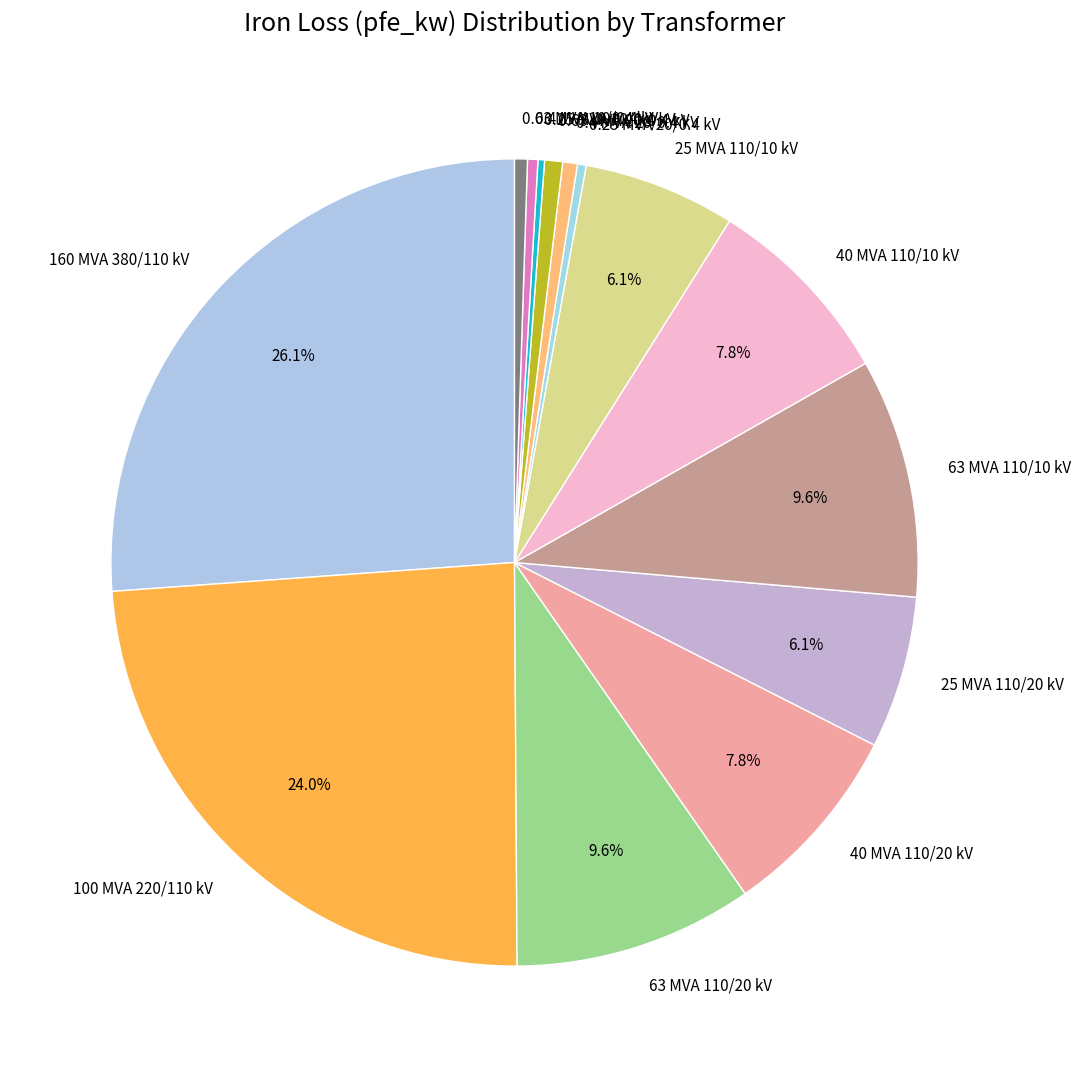

Does 40 MVA 110/20 kV represent more than half of the total?

No